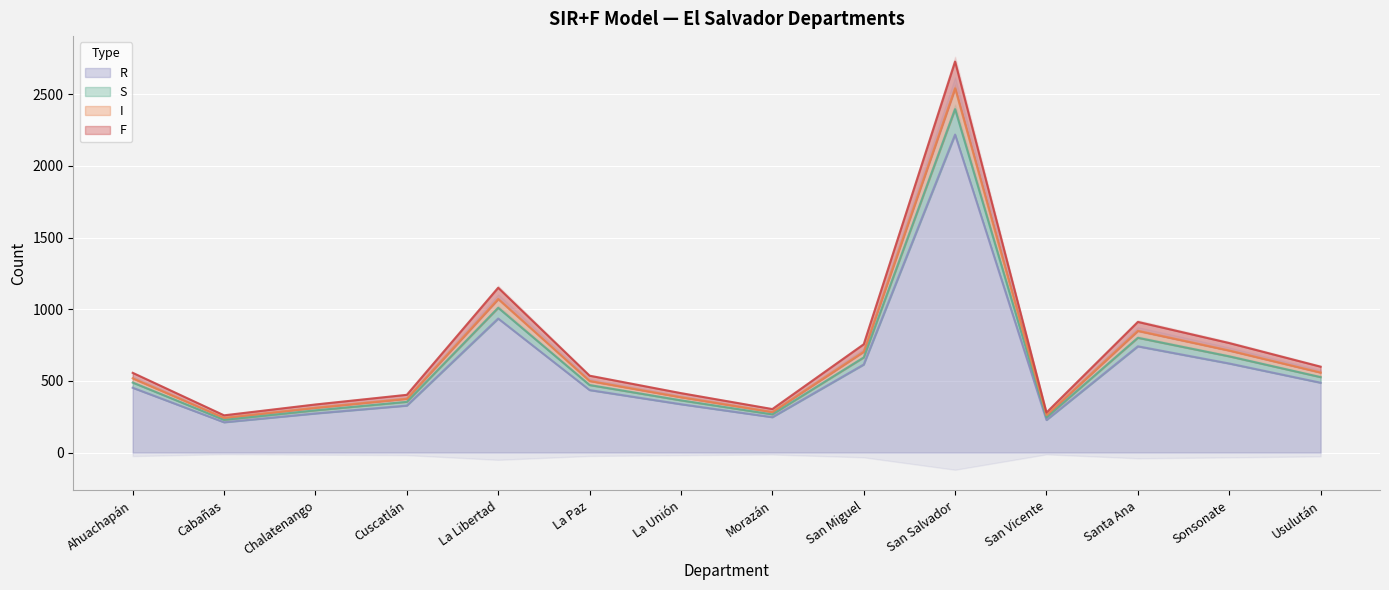

The R series shows 1267.0 at Santa Ana. True or false?

False